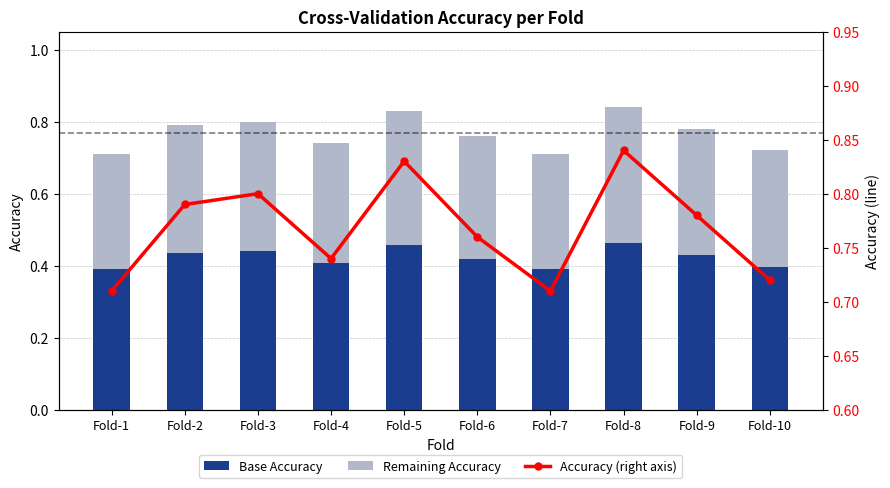

What value does the Accuracy (right axis) series have at Fold-6?

0.8